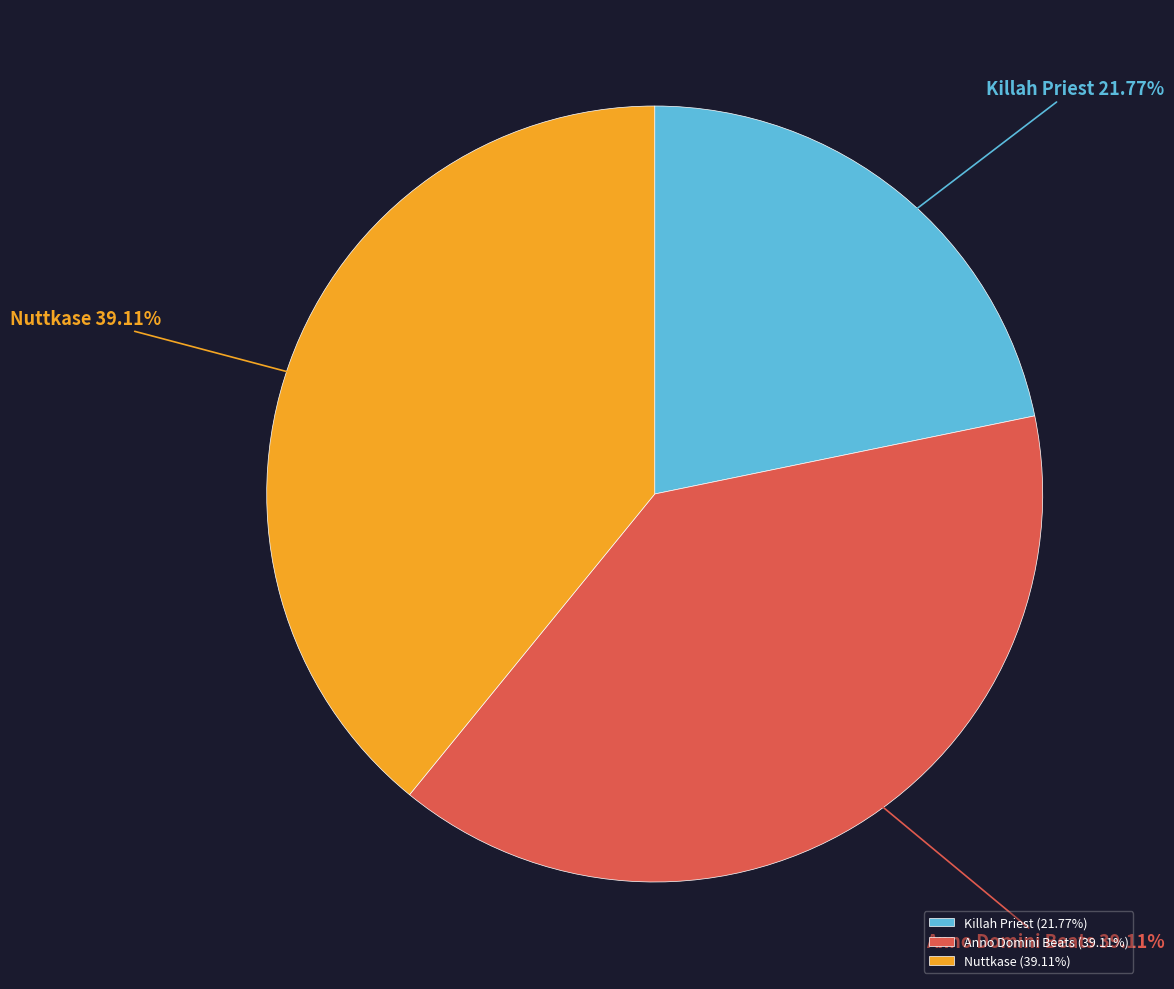

Approximately how many times larger is the value at Nuttkase compared to Anno Domini Beats?

1.0